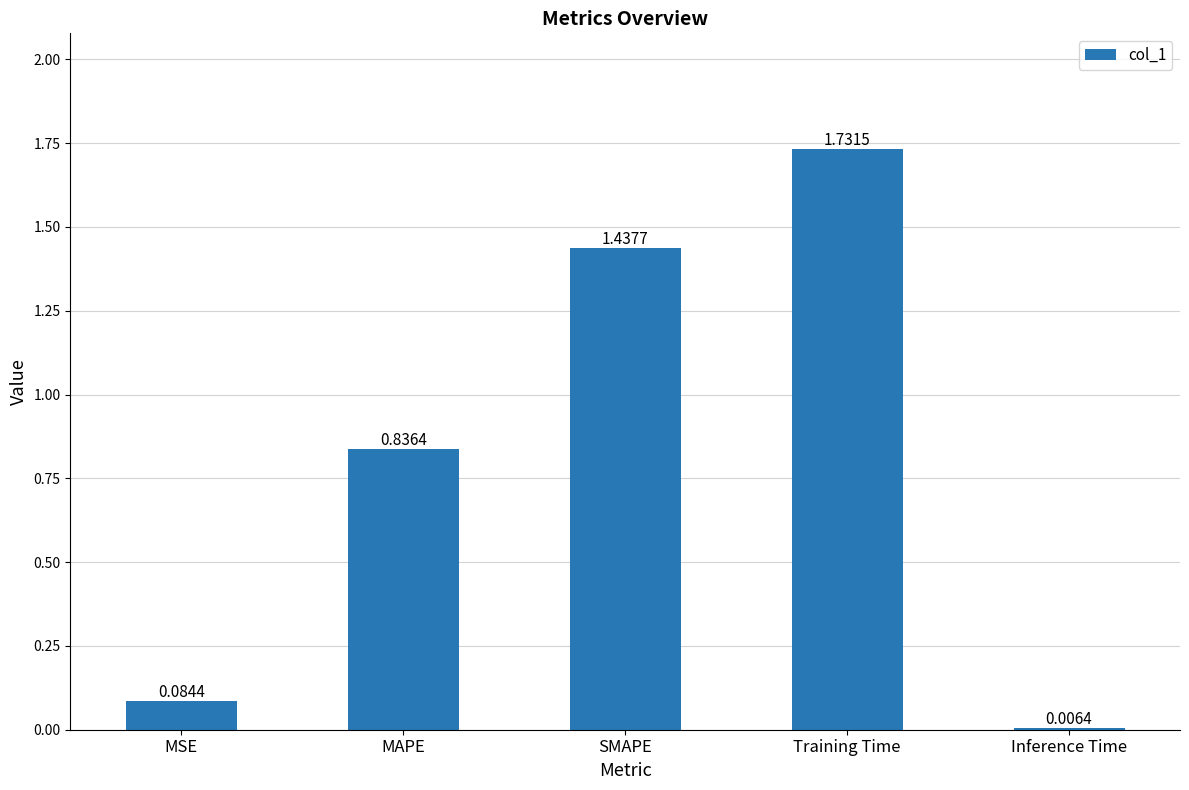

At which category does the chart reach its peak across all series?

Training Time